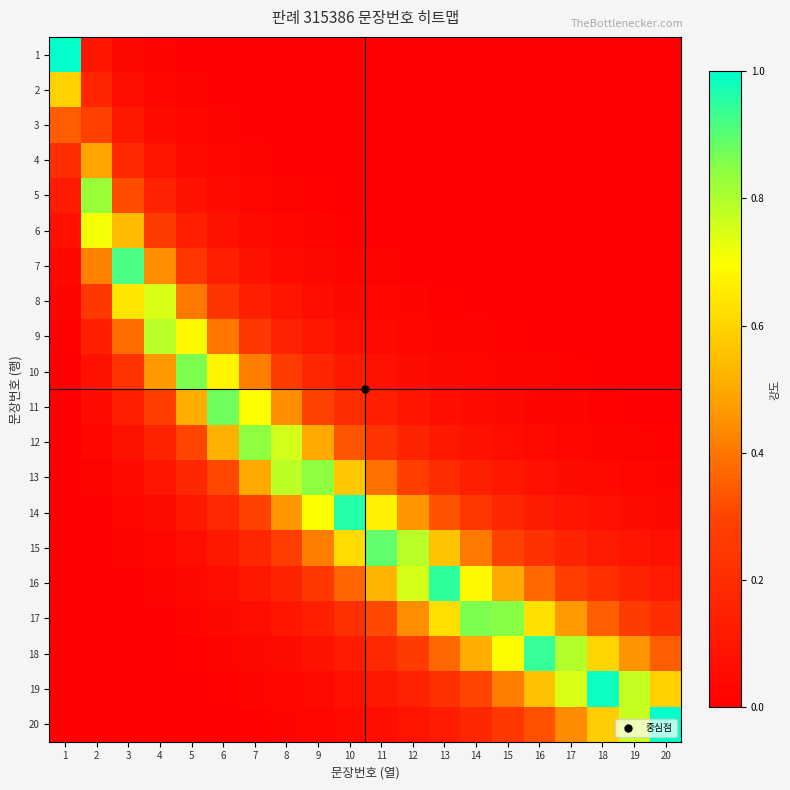

Which has a higher value, 6 or 11?

6